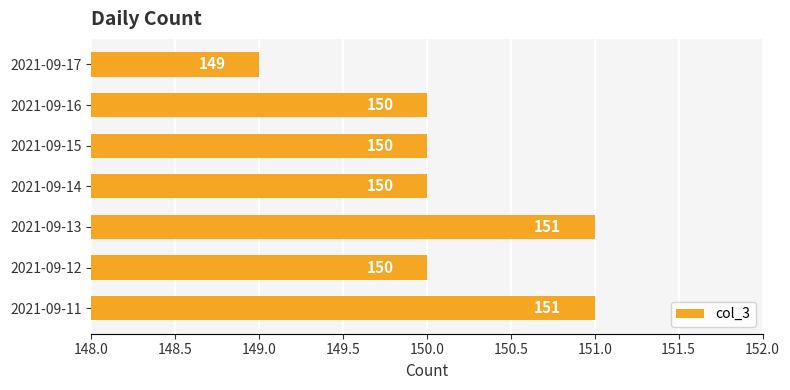

What is the average value?

150